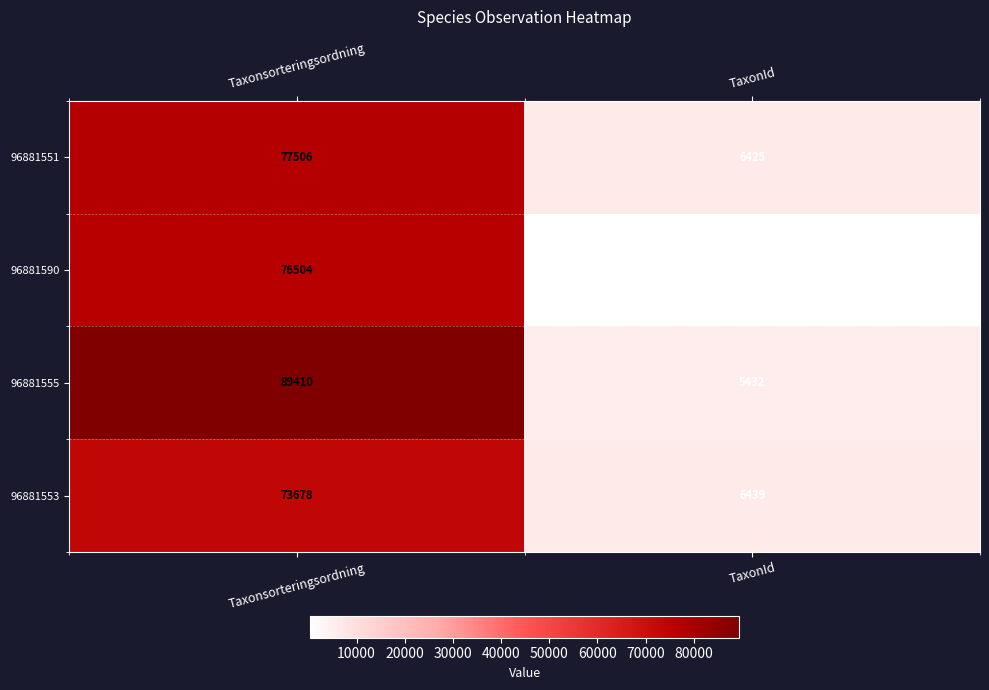

Reading right to left, transcribe all the data shown in this chart.

96881551: 6425	77506
96881590: 314	76504
96881555: 5432	89410
96881553: 6439	73678